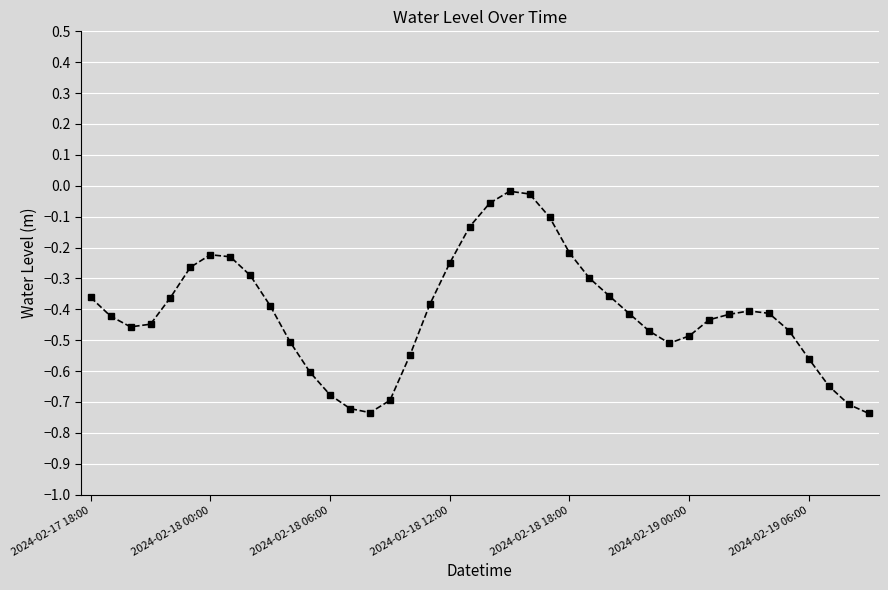

Is this an area chart (filled region under the line)?

No